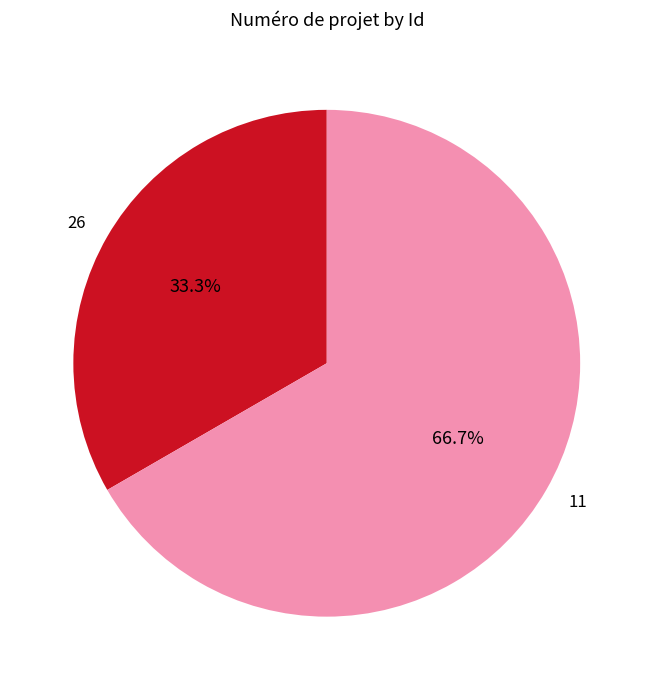

Count the number of slices in the pie.

2